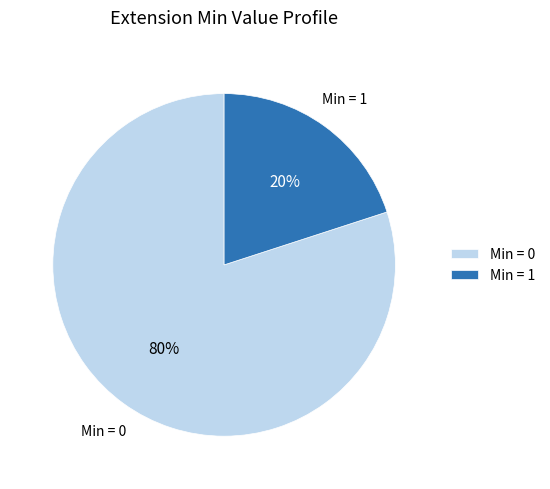

Count the number of slices in the pie.

2